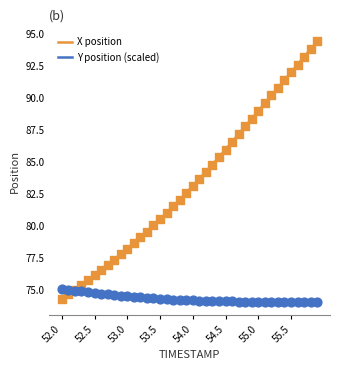

Which series has the widest spread of values?

X position